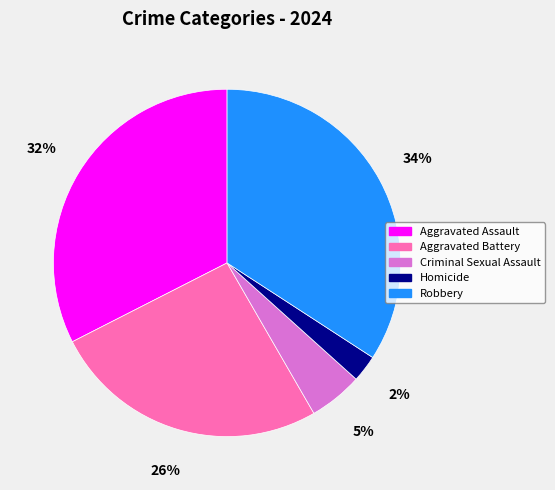

To the nearest percent, what is the average slice percentage?

20%